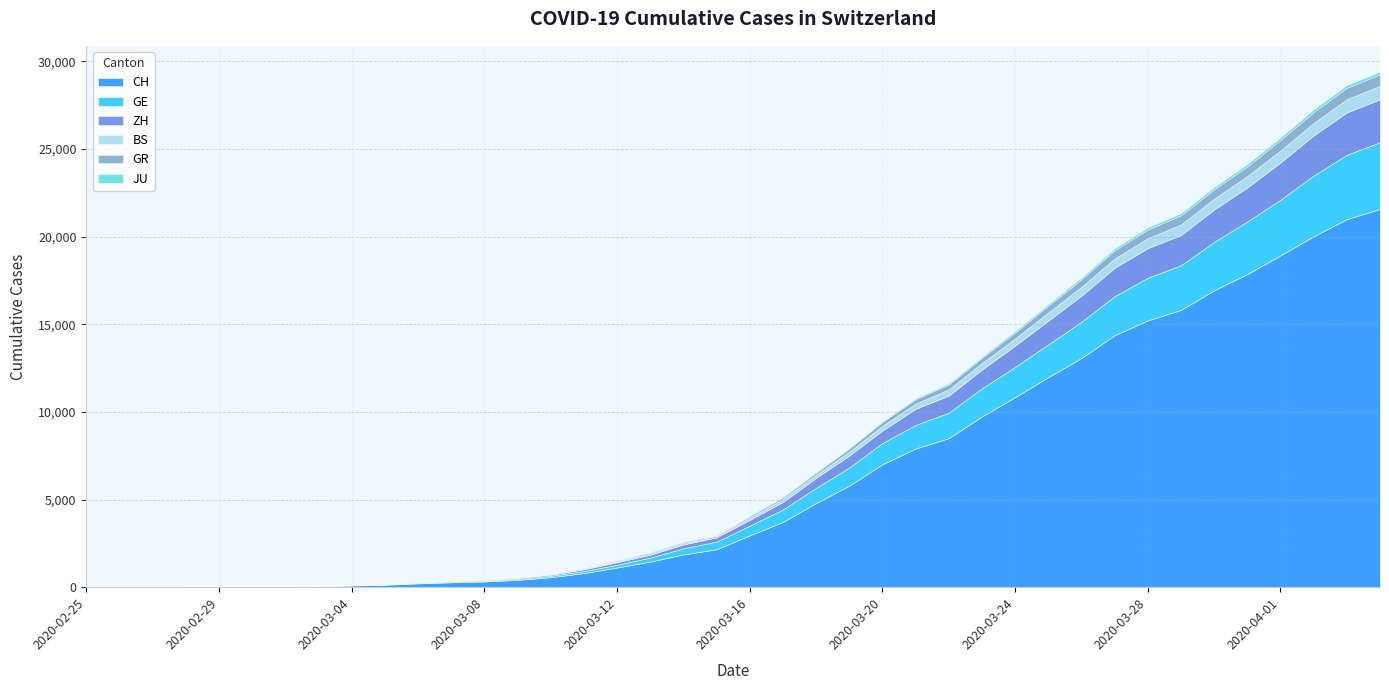

What is the label of the 4th point from the left?

2020-02-28